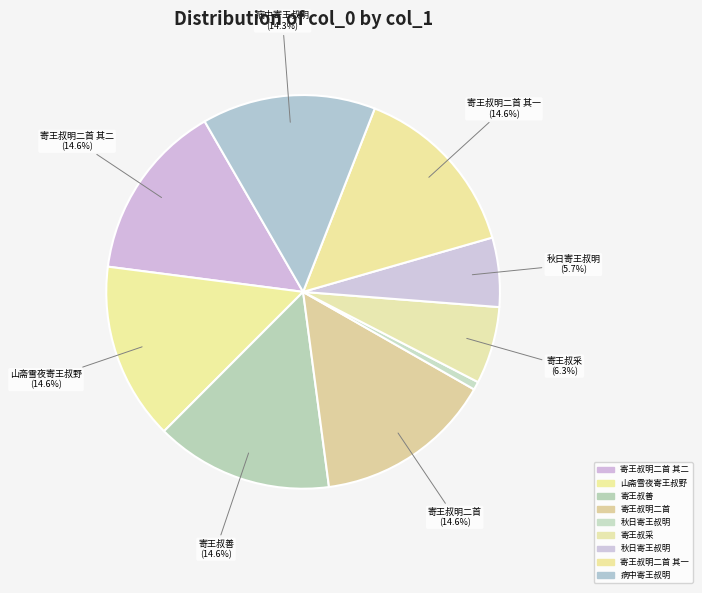

What is the largest slice in the pie chart?

寄王叔明二首